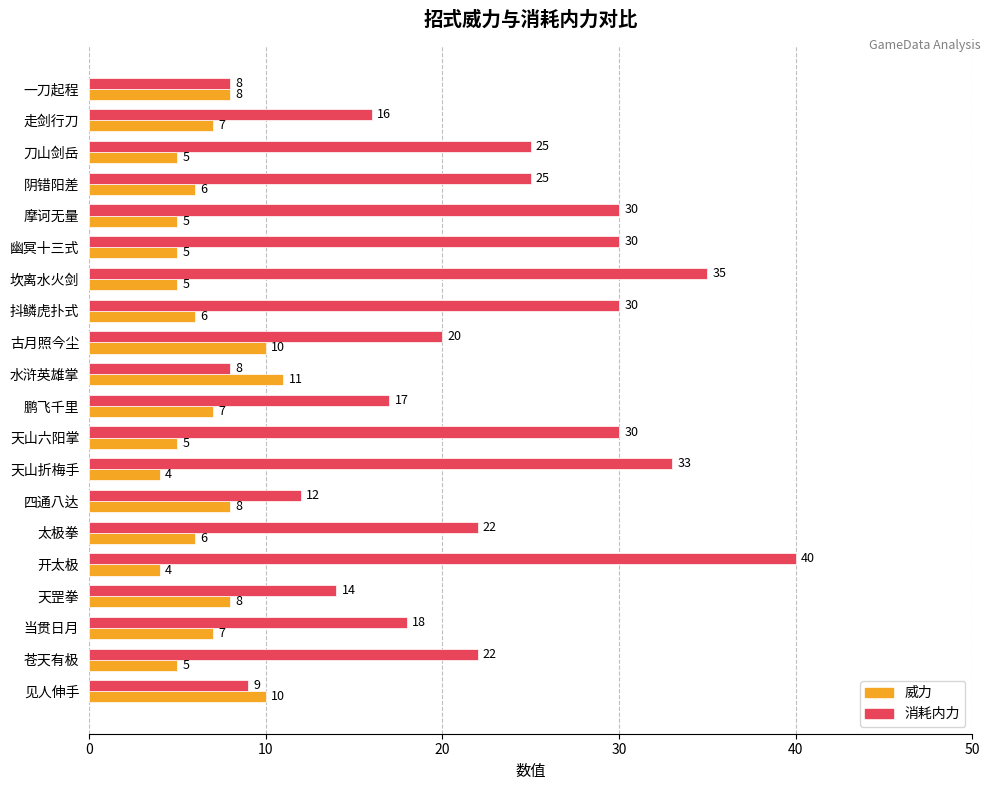

The 消耗内力 series shows 40 at 开太极. True or false?

True